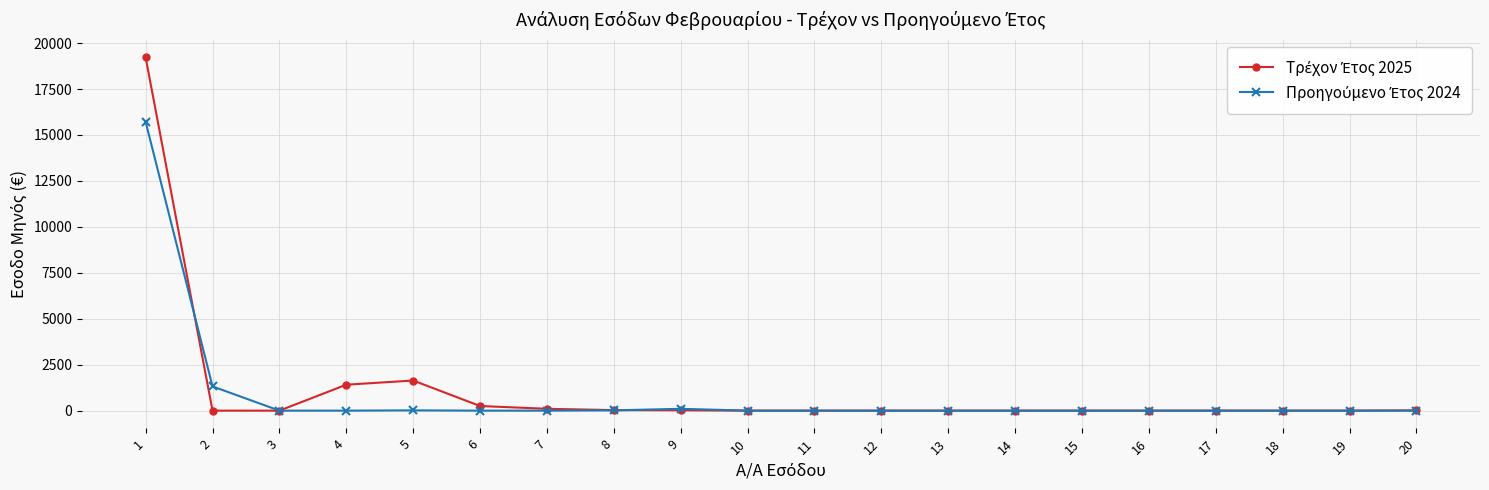

What is the difference between the highest and lowest values at 1?

3509.3